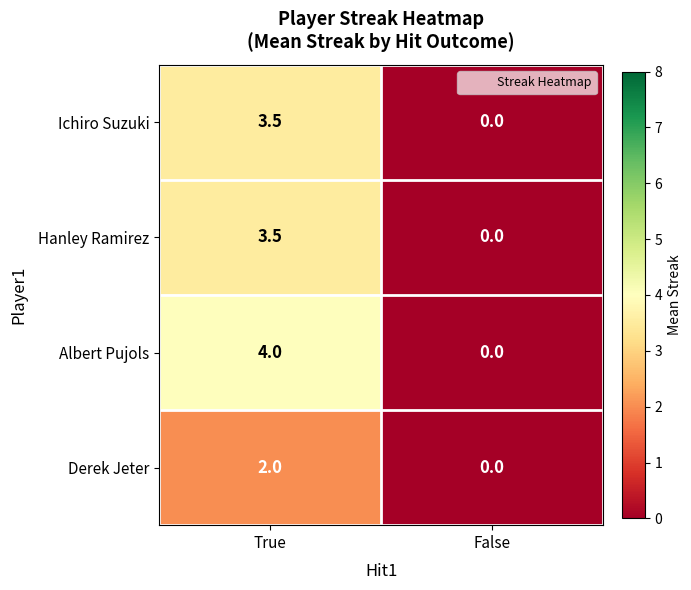

How many distinct data groups are displayed?

4